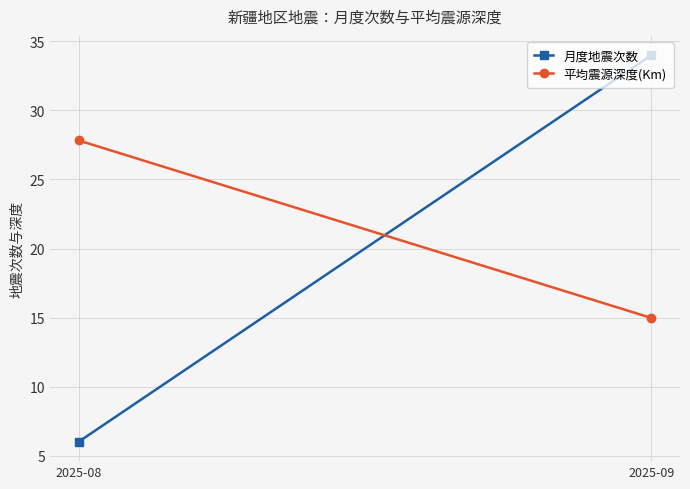

At which category is the sum across all series the highest?

2025-09